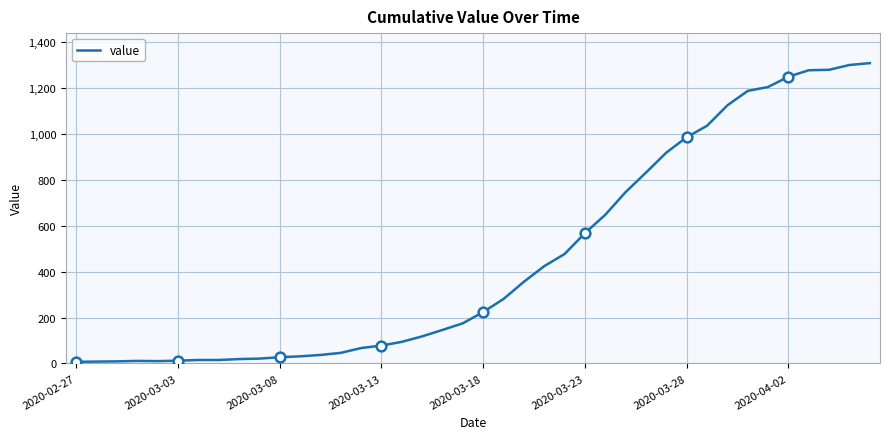

How many data points are less than 224?

20